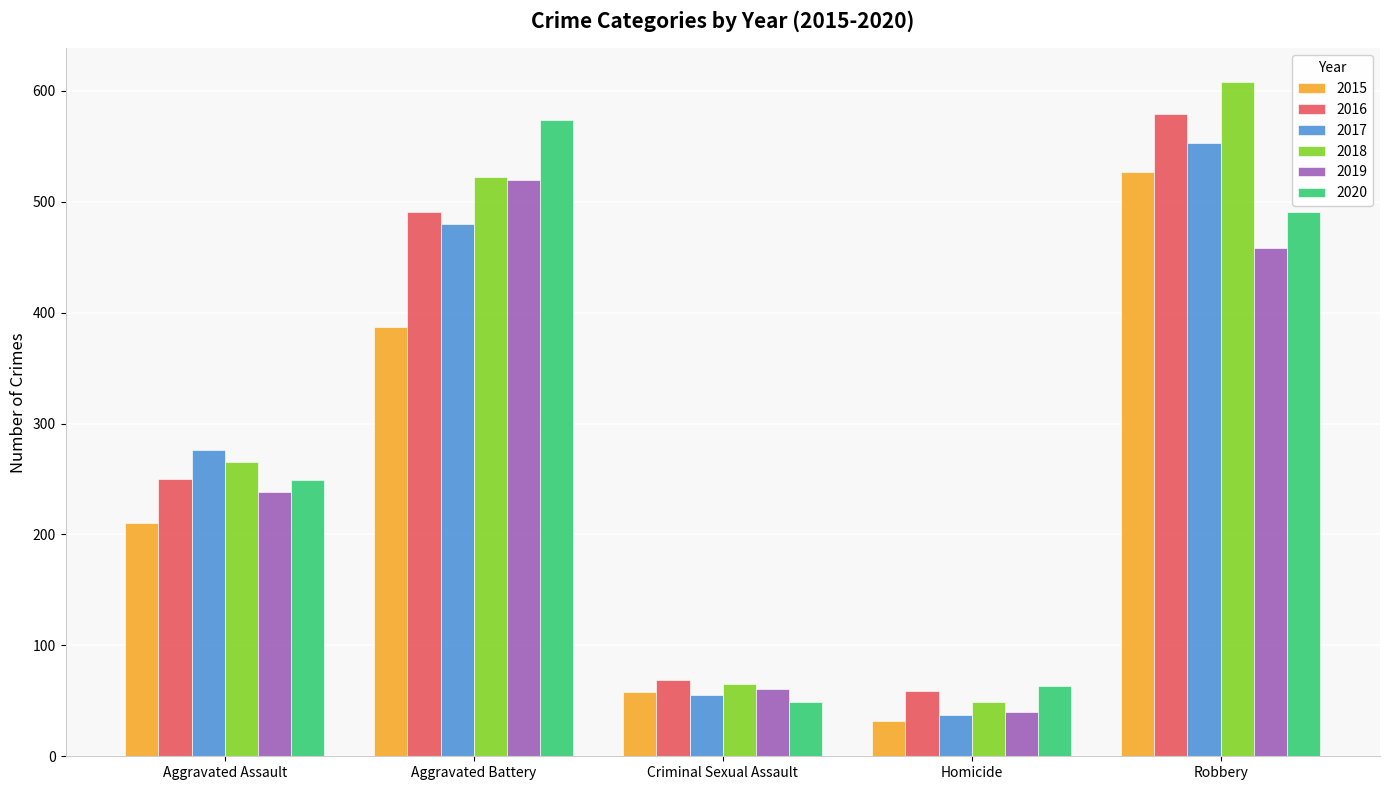

Reading left to right, what are all the values shown in this chart?

2015: 210	387	58	32	527
2016: 250	491	69	59	579
2017: 276	480	55	37	553
2018: 265	522	65	49	608
2019: 238	520	61	40	458
2020: 249	574	49	63	491